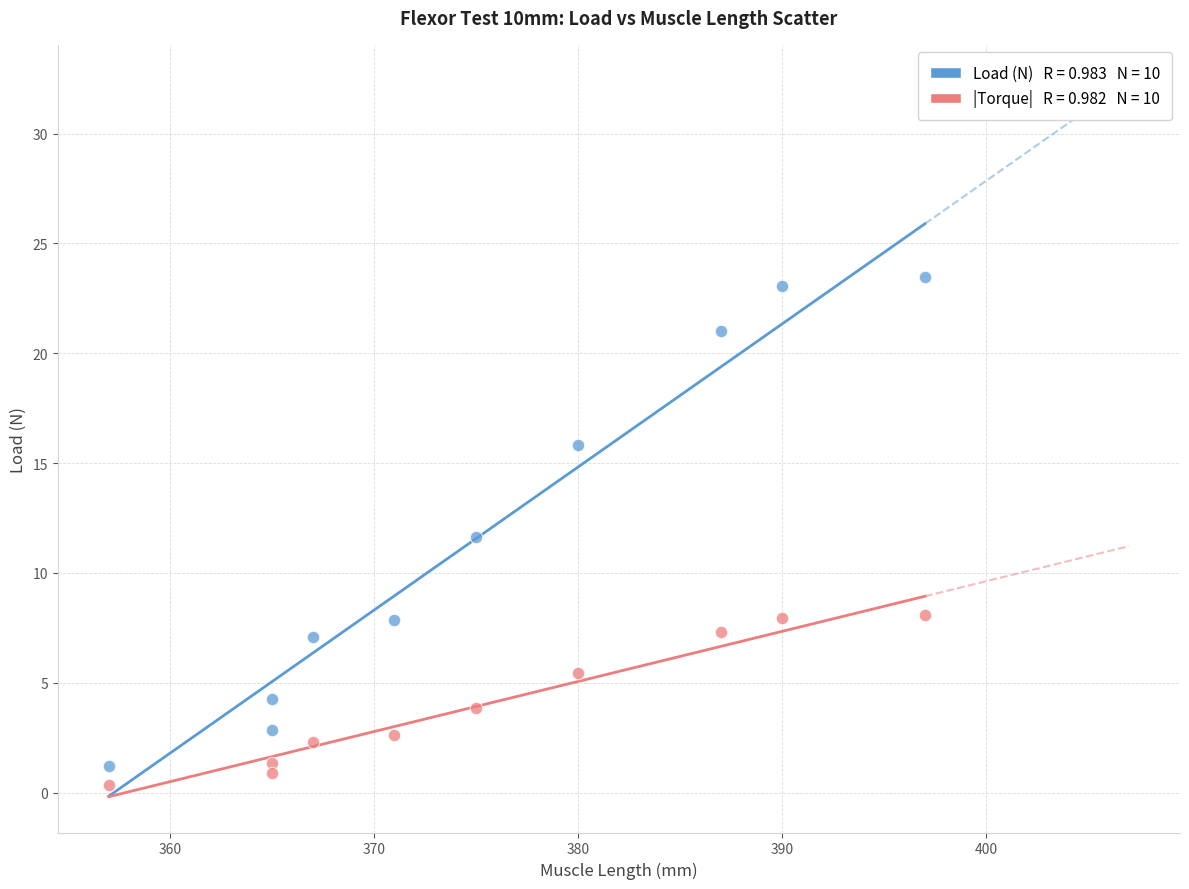

Across all data points, what is the range of X values (max minus min)?

40.0